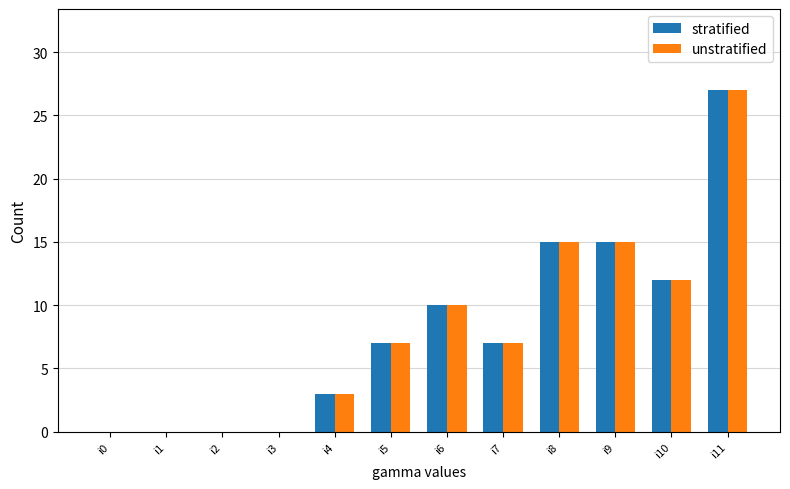

How many distinct data groups are displayed?

2